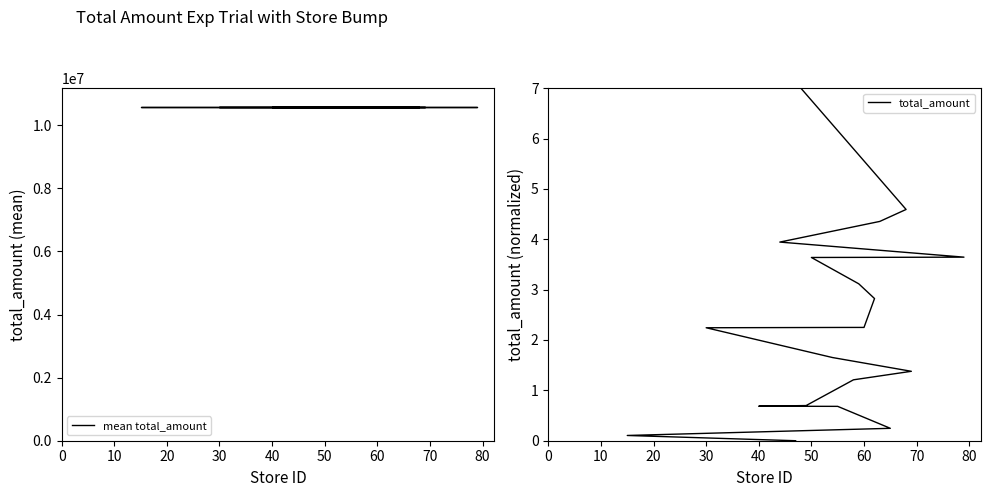

True or false: mean total_amount has more than 0 interior local peaks.

False